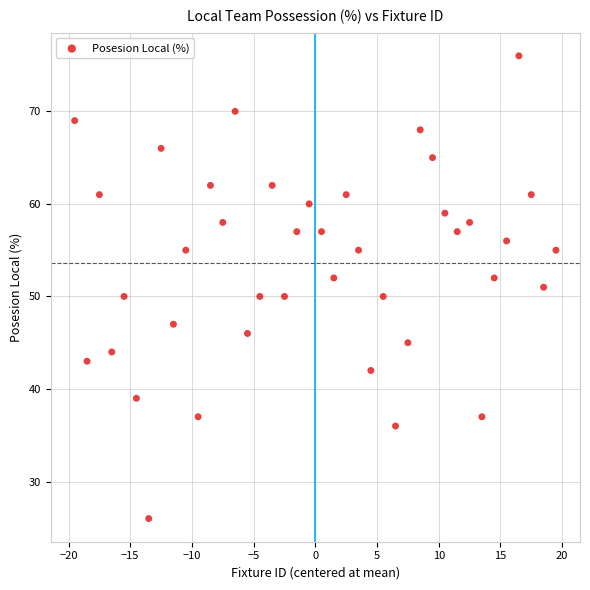

What is the range of Y values (max minus min)?

50